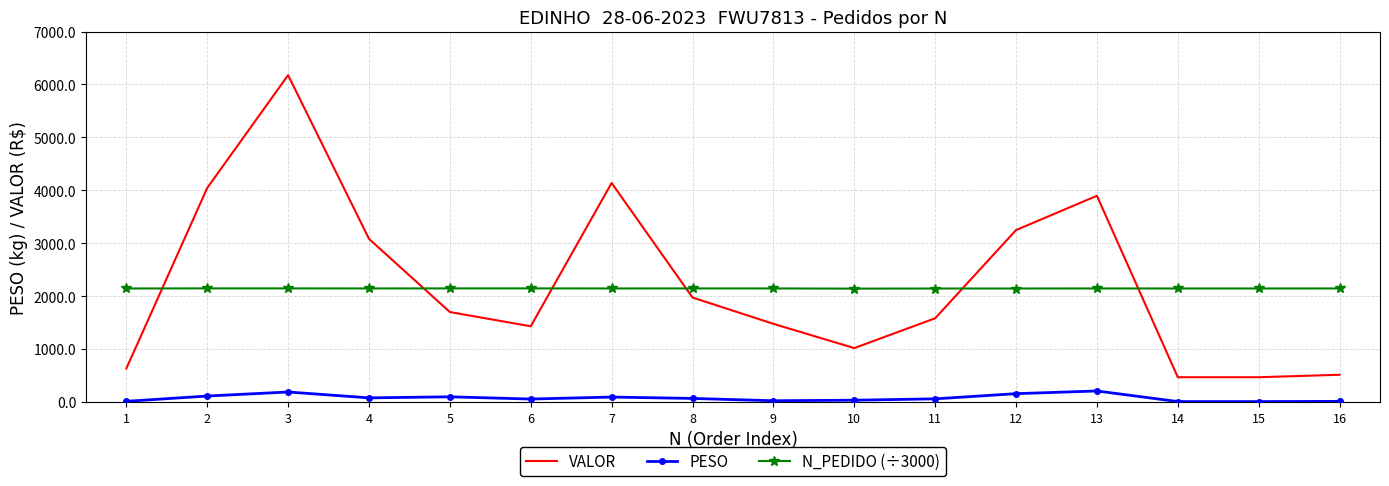

Count the number of categories in the chart.

16